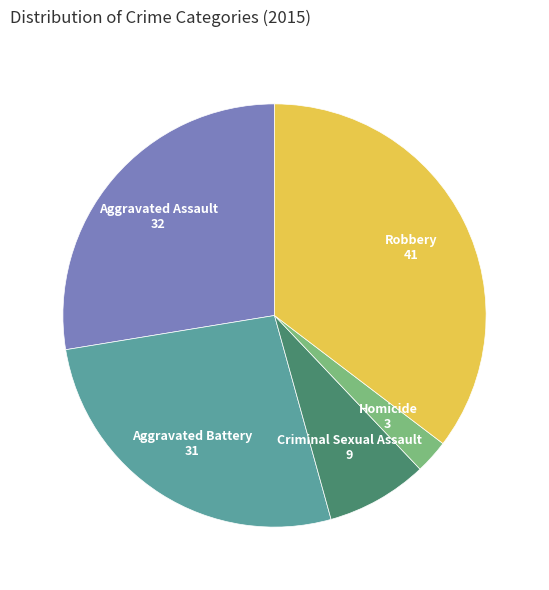

Rank the categories by value from highest to lowest.

Robbery, Aggravated Assault, Aggravated Battery, Criminal Sexual Assault, Homicide